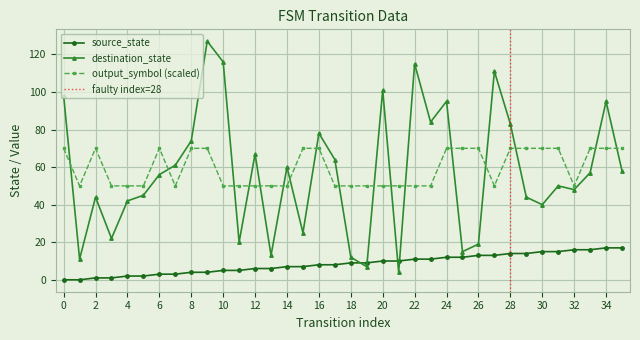

What is the value of the destination_state point at the 7th from the left?

56